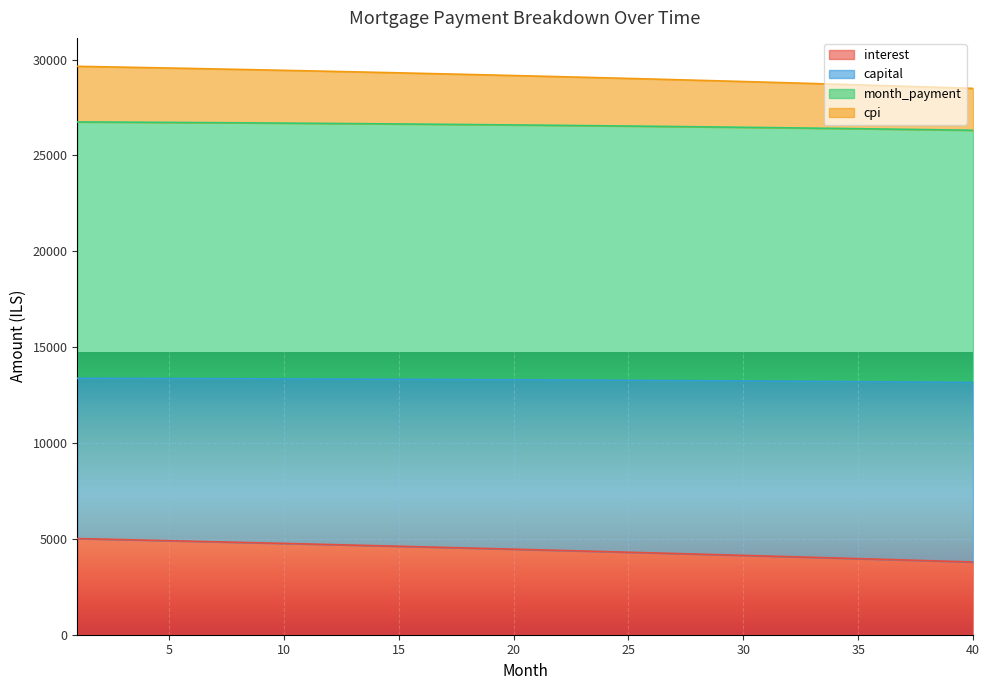

What is the difference between the cpi values at 32 and 6?

277.0